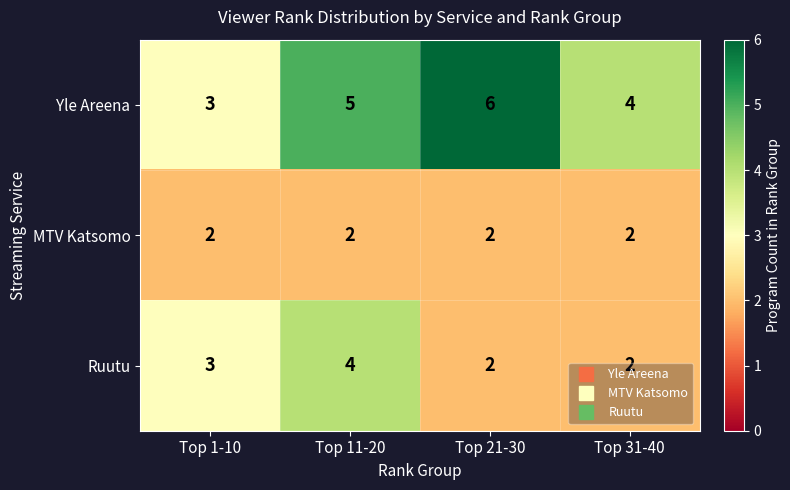

Is it true that Ruutu equals 7 at Top 11-20?

False